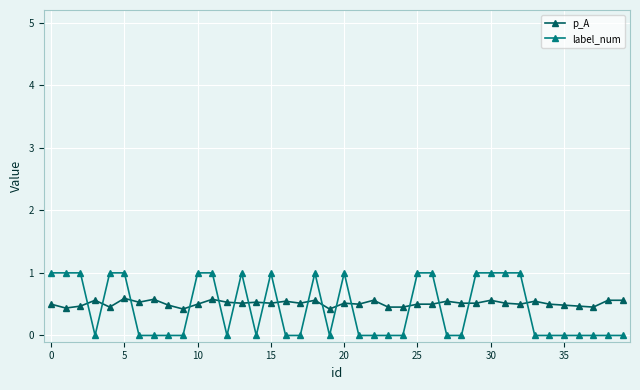

Which series ends up on top after the final intersection of label_num and p_A?

p_A